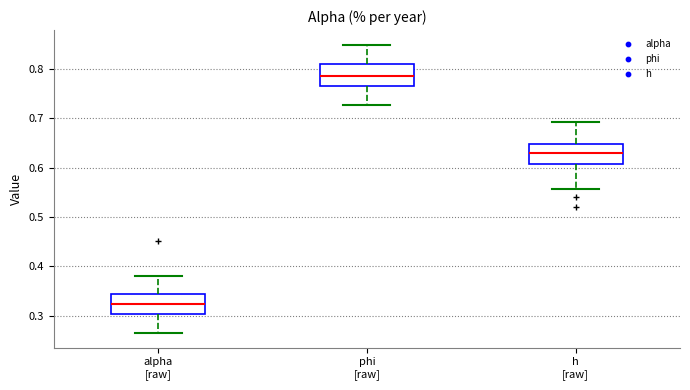

Reading left to right, read every box against the y-axis: the position of its median line, the range the box covers, and the ends of its whiskers. The values are not printed on the chart, so give them approximately, as read against the axis.

alpha [raw]: median 0.32, box 0.30 to 0.34, whiskers 0.26 to 0.38
phi [raw]: median 0.79, box 0.77 to 0.81, whiskers 0.73 to 0.85
h [raw]: median 0.63, box 0.61 to 0.65, whiskers 0.56 to 0.69